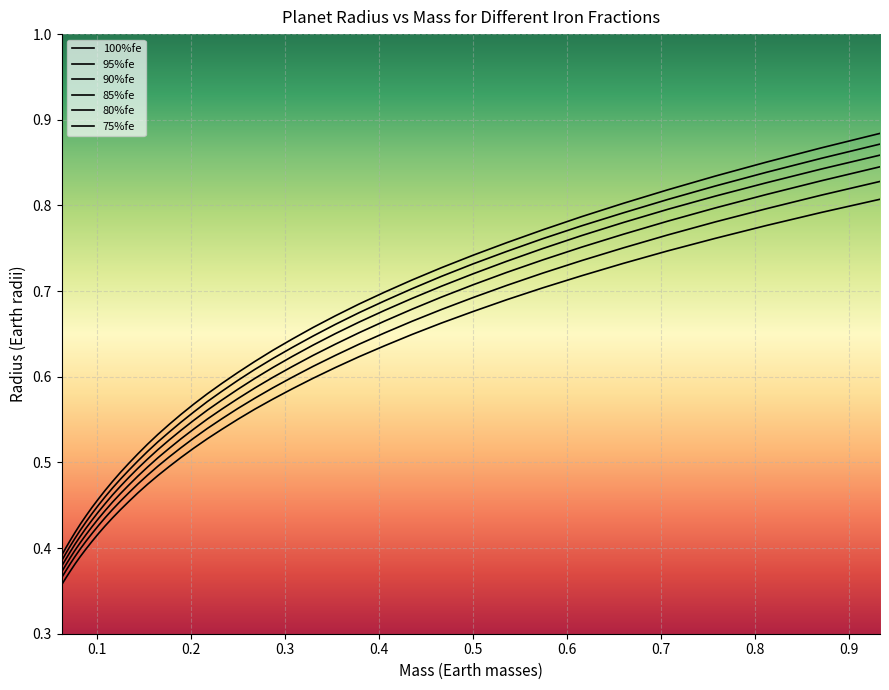

What is the approximate value of 95%fe at 0.07695?

0.4